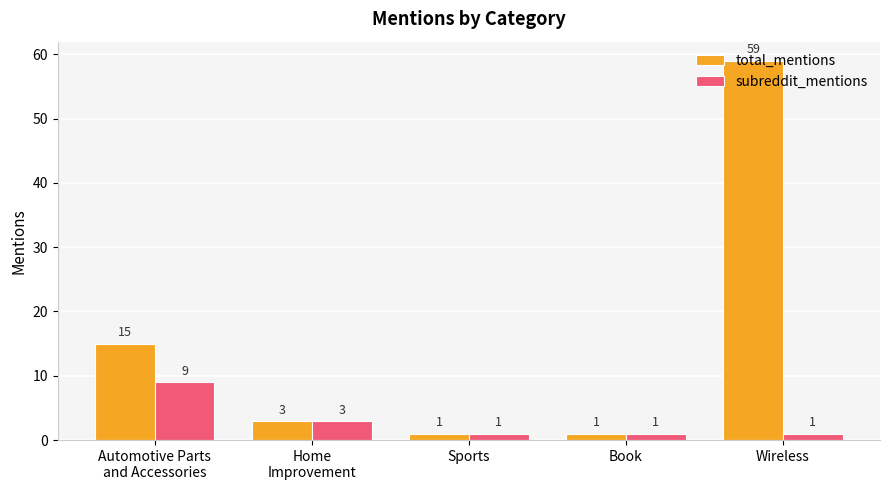

Rank the series by their average value, from highest to lowest.

total_mentions, subreddit_mentions